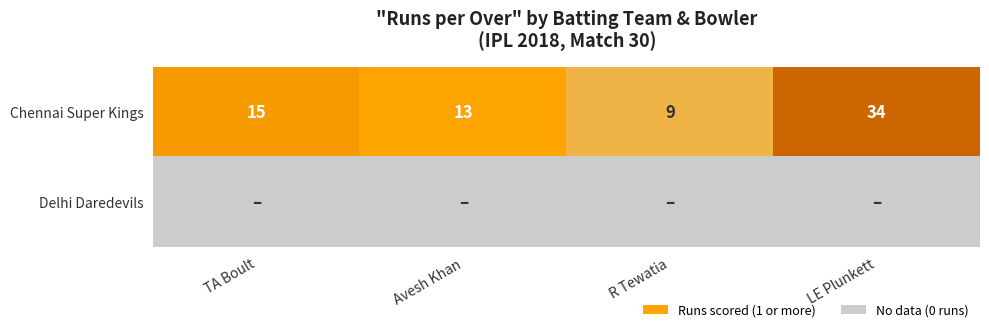

What is the total value across all series at Avesh Khan?

13